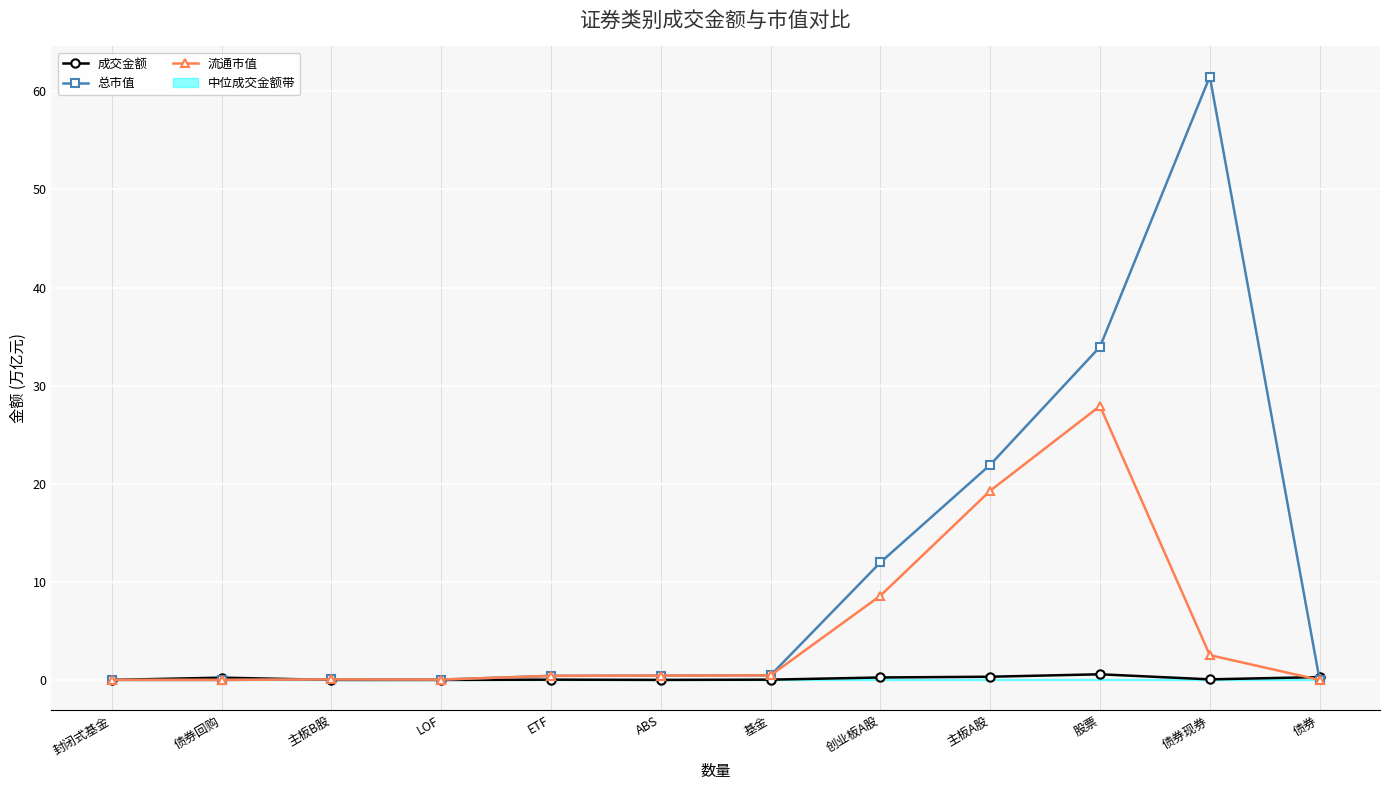

Where is 成交金额 nearest to the value 0?

封闭式基金